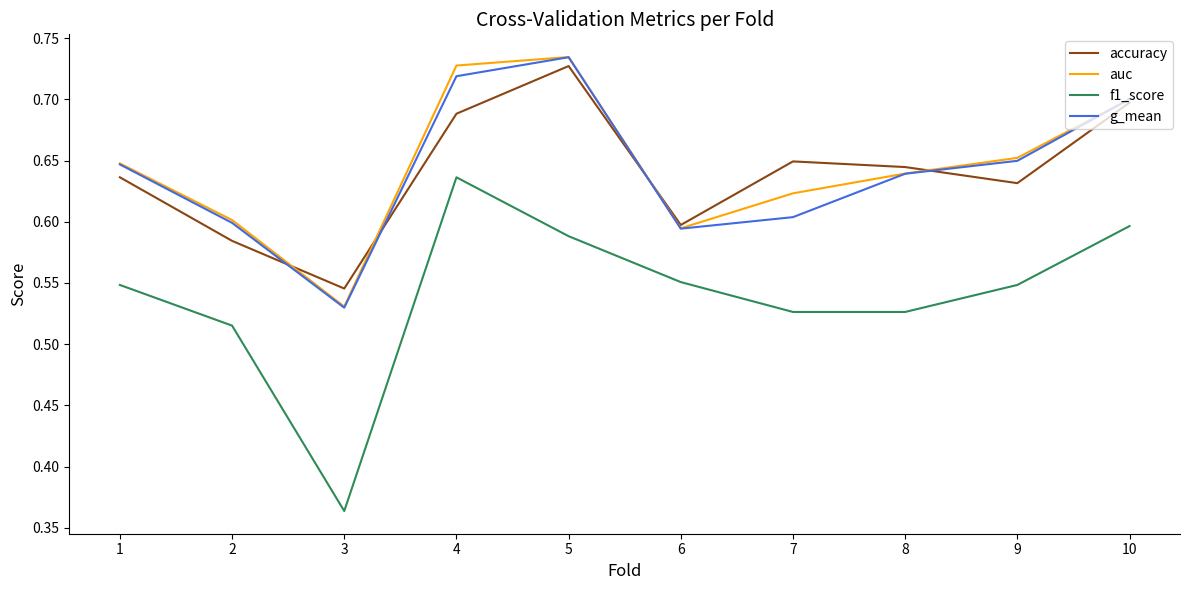

Is the value of auc at 3 greater than the value of f1_score at 4?

No